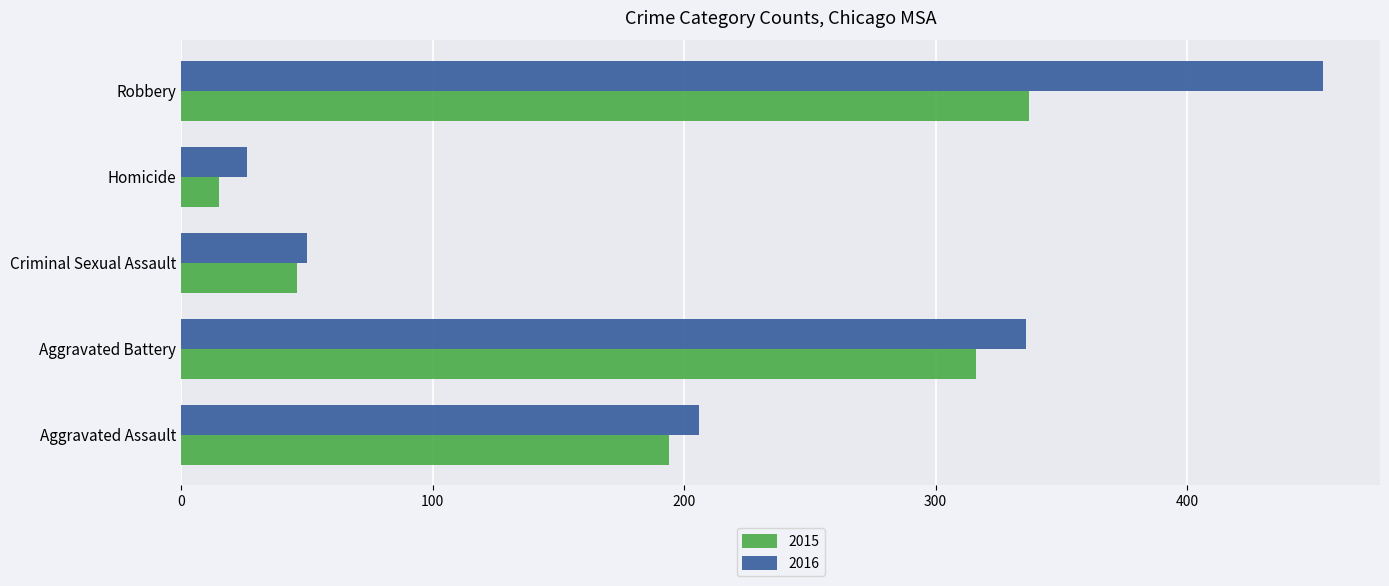

True or false: 2015 has a value of 57 at Aggravated Assault.

False